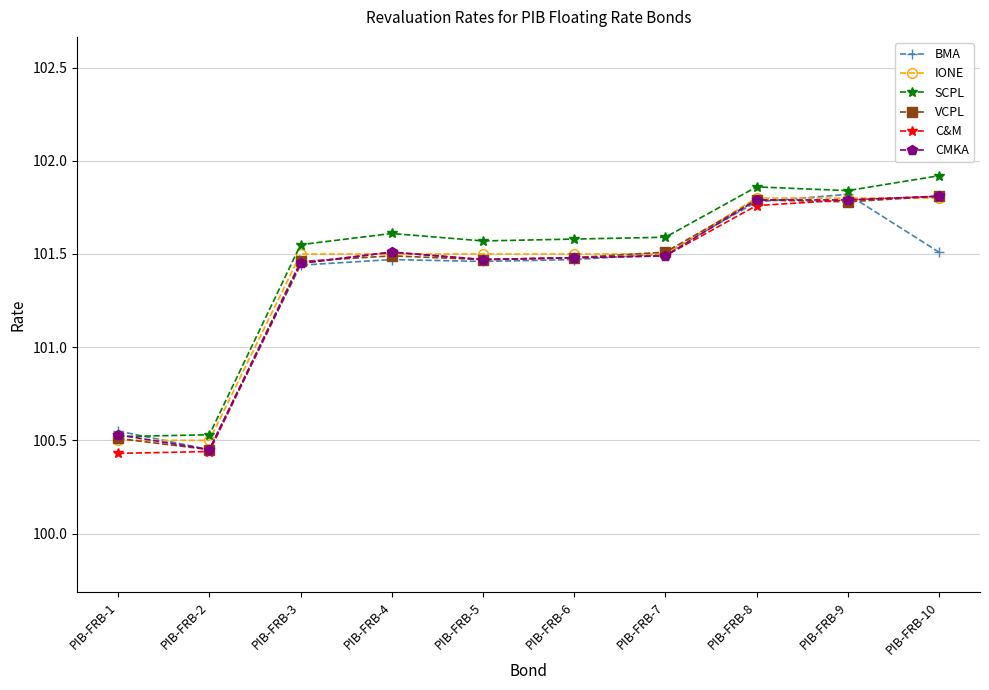

The IONE series shows 38.7 at PIB-FRB-1. True or false?

False